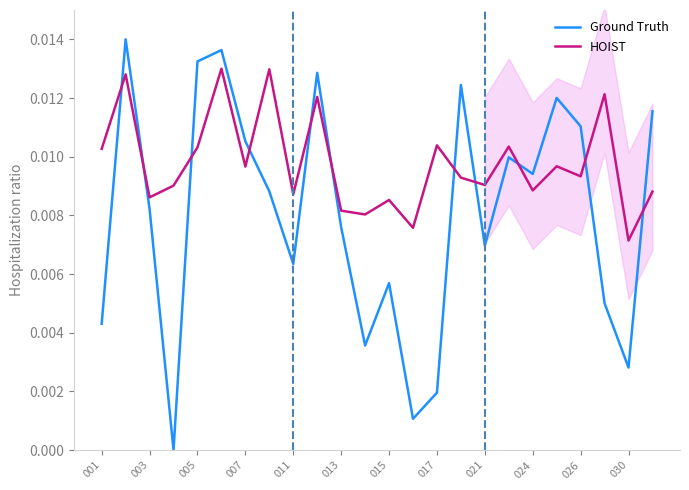

How many HOIST values are between 0 and 1?

24